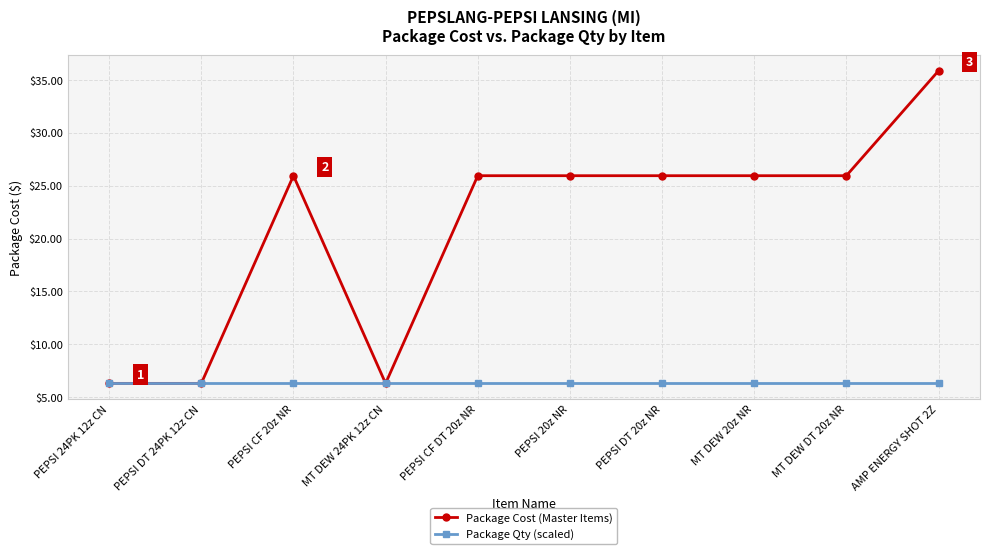

Where is the first local maximum for Package Cost (Master Items)?

PEPSI CF 20z NR